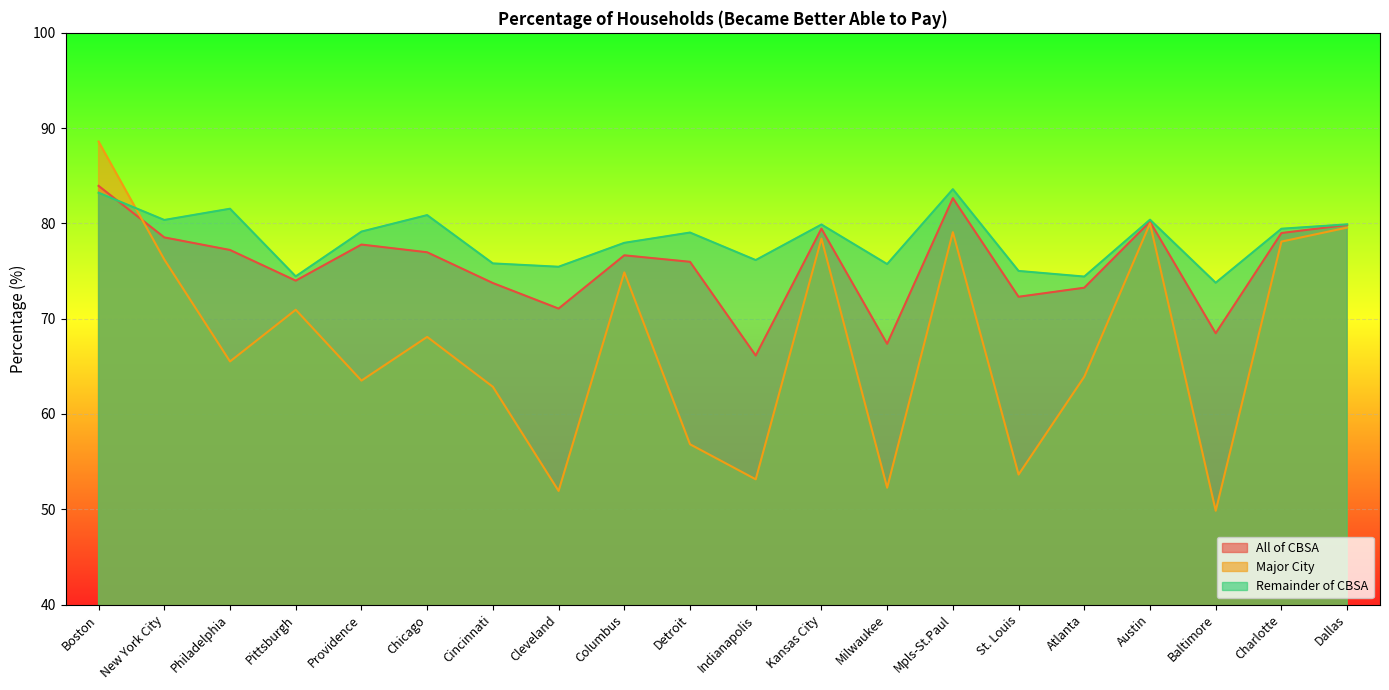

Between Charlotte and New York City, which is larger?

Charlotte